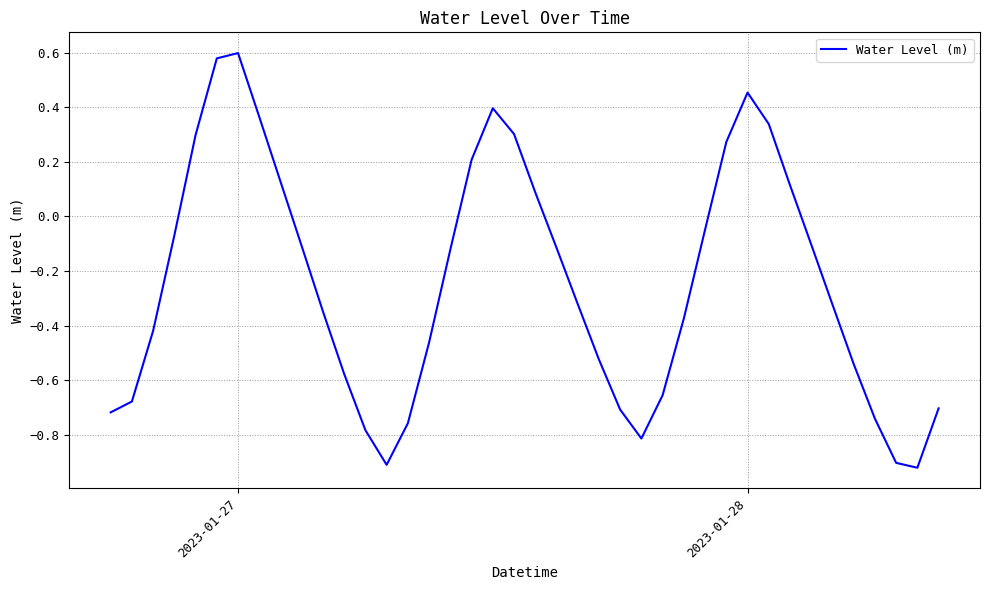

What is the difference between the maximum and minimum values?

1.5